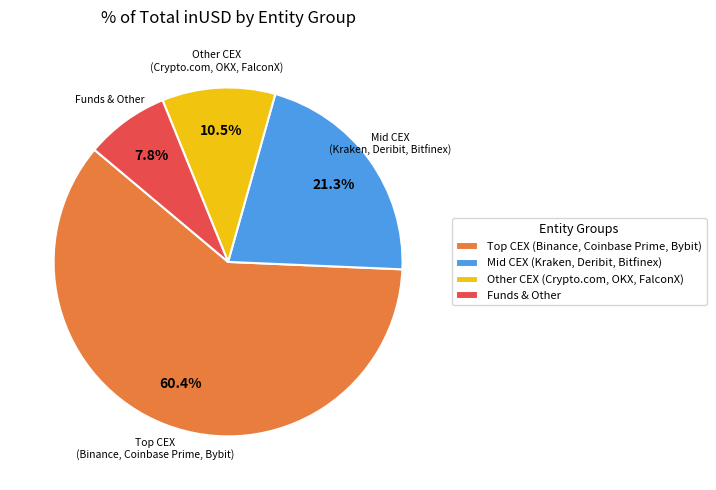

What portion of the pie excludes Mid CEX (Kraken, Deribit, Bitfinex)?

78.7%